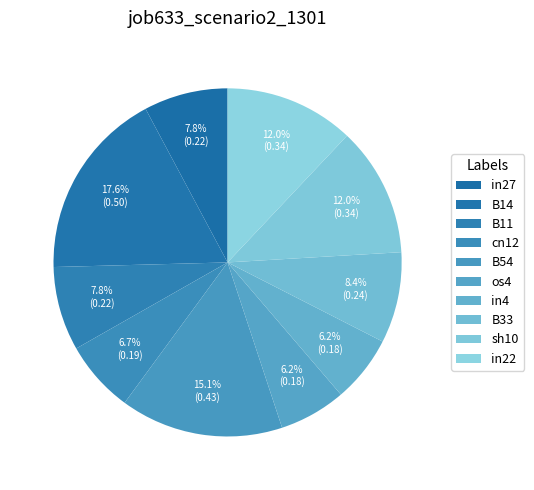

To the nearest percent, what is the combined percentage of B11 and B14?

25%